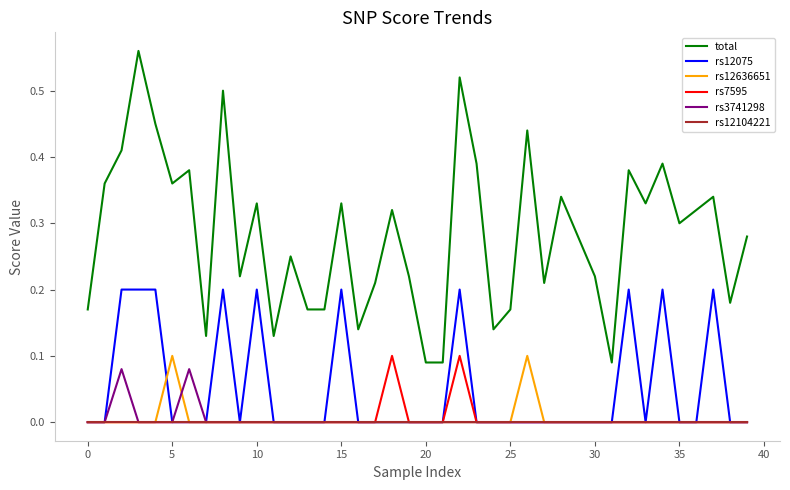

Which series has the largest range (max minus min)?

total